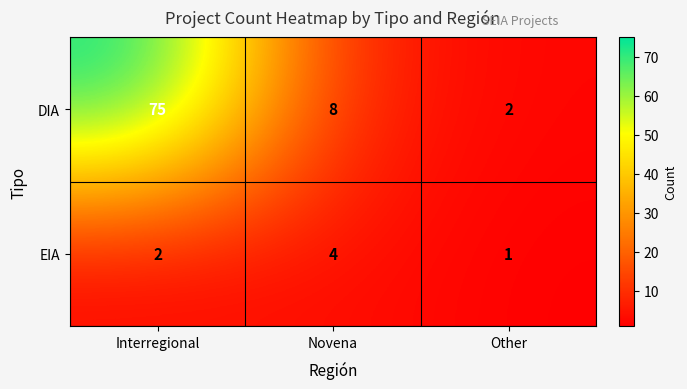

Between Novena and Other, which series saw the biggest shift?

DIA